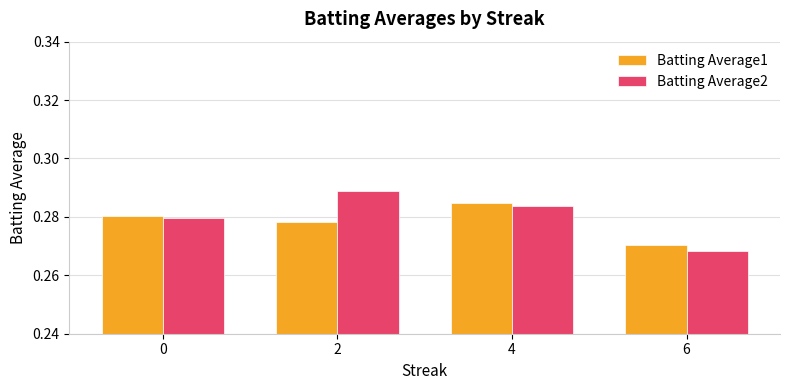

At which category does the chart reach its minimum across all series?

6